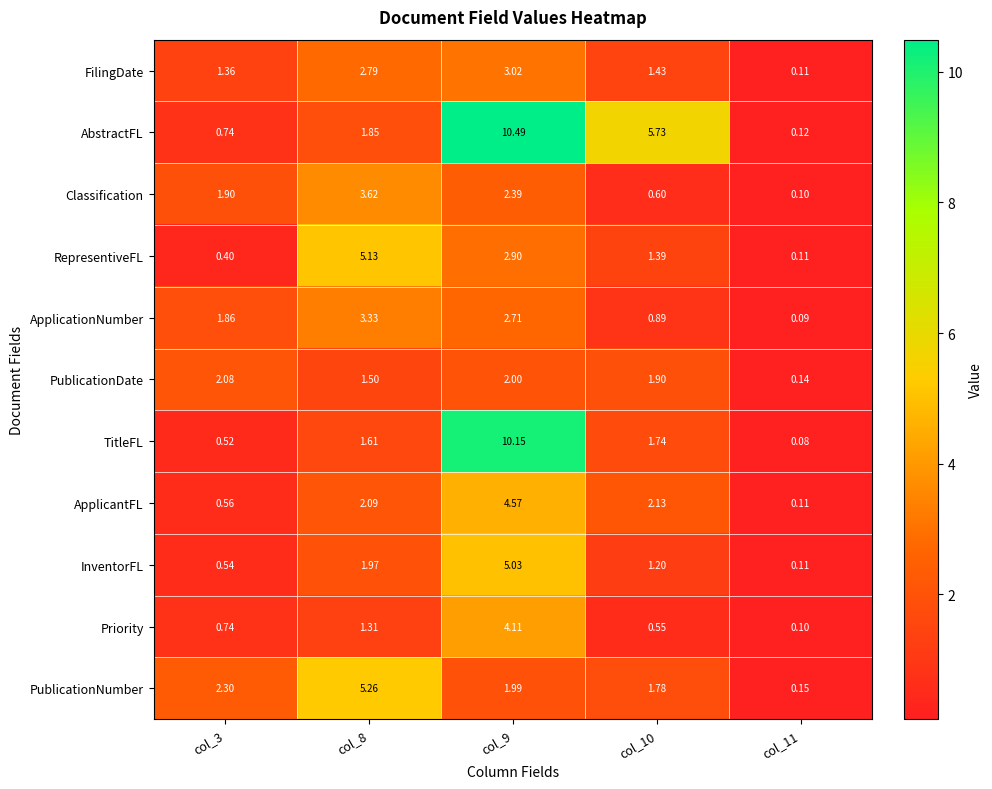

Is the value of ApplicantFL at col_10 greater than the value of PublicationNumber at col_11?

Yes